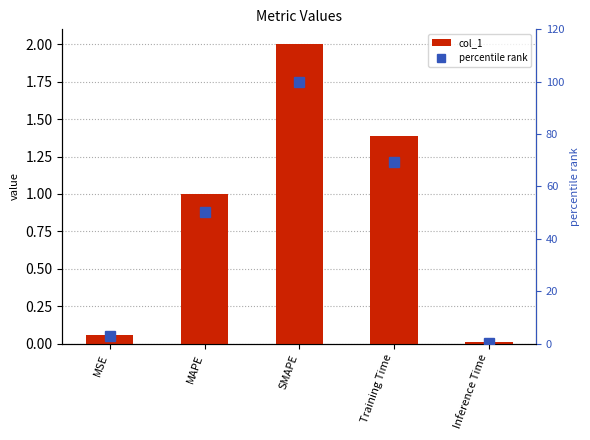

List the labels in order of percentile rank value, largest first.

SMAPE, Training Time, MAPE, MSE, Inference Time